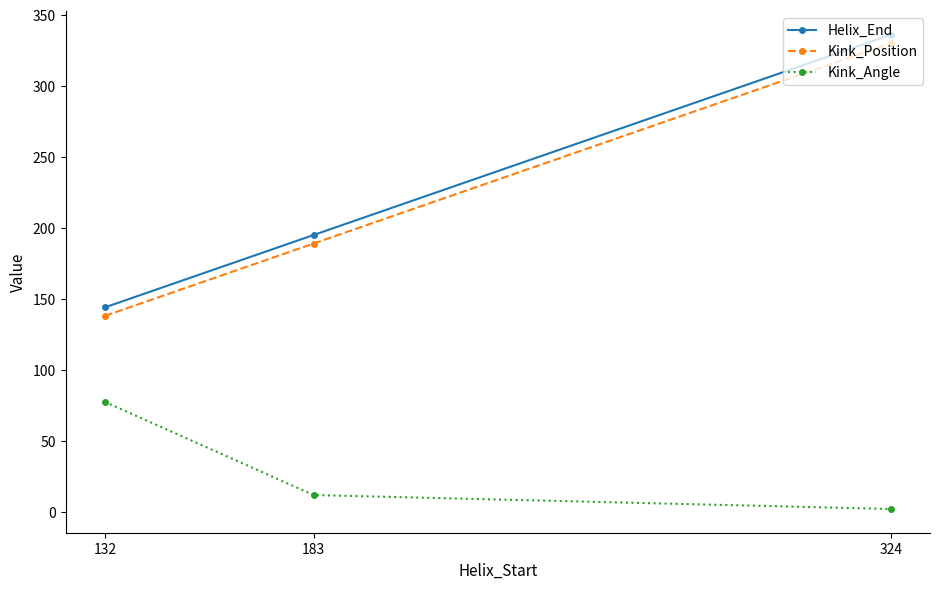

The value of Kink_Position at 324 is 524.9. True or false?

False